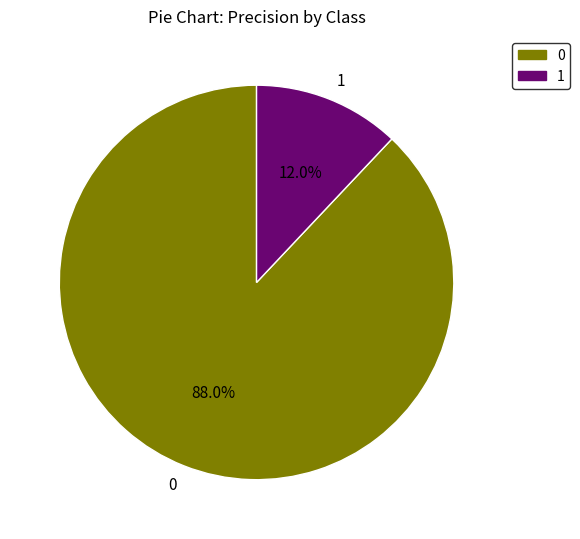

To the nearest percent, what is the difference between the 0 and 1 slice percentages?

76%